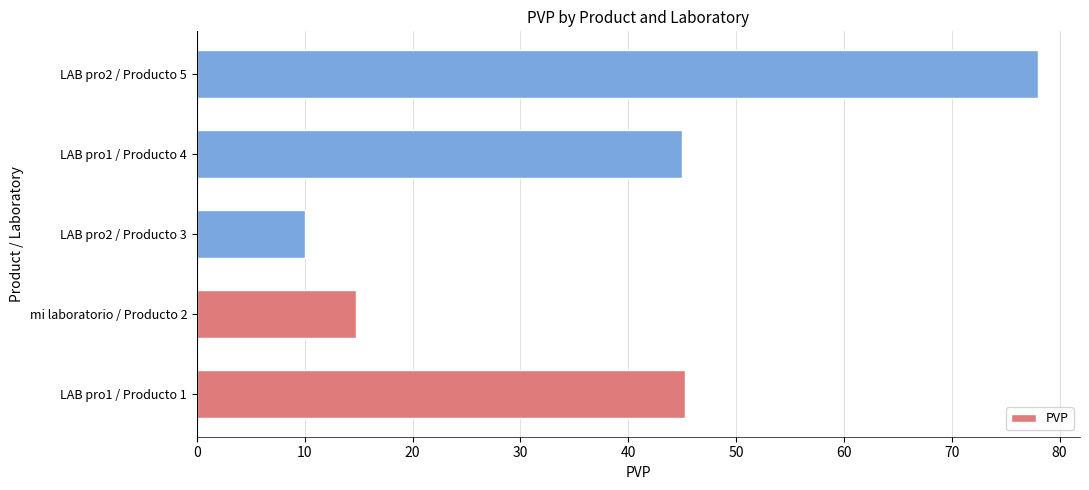

What is the average value?

38.6